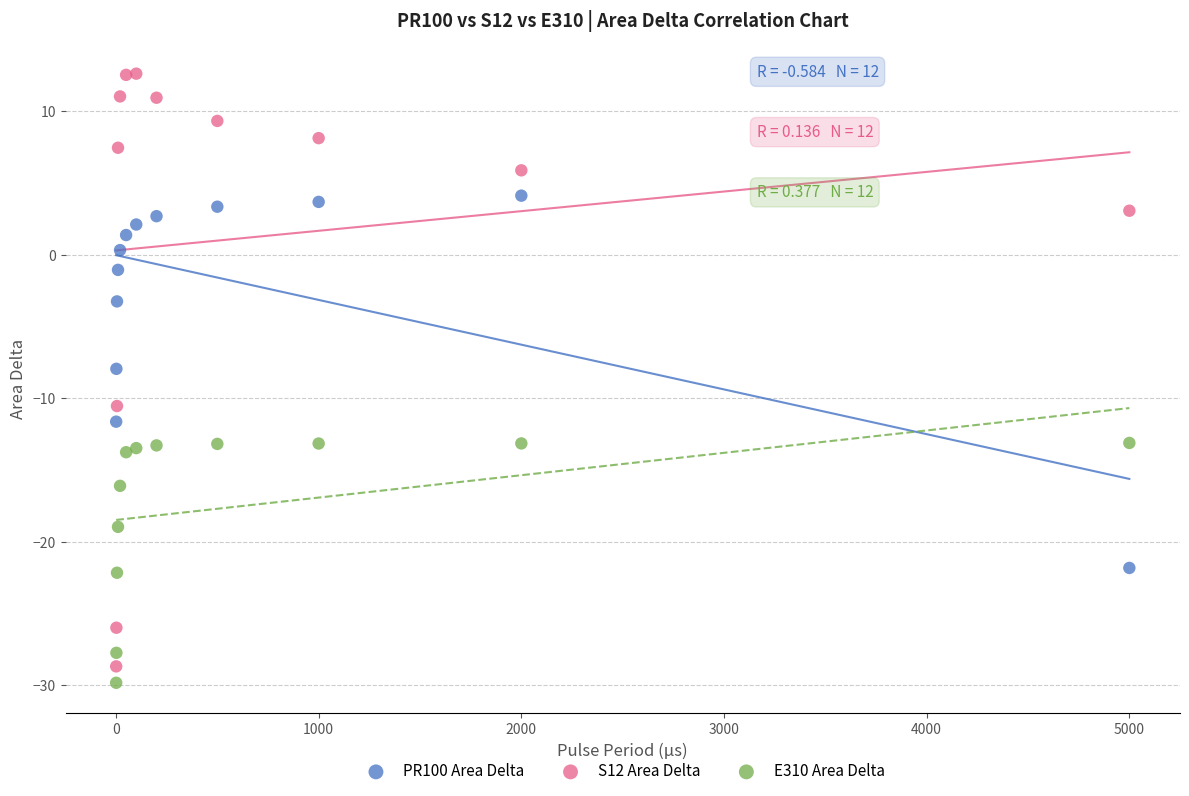

What is the X range (max minus min) for the scatter plot?

4999.0